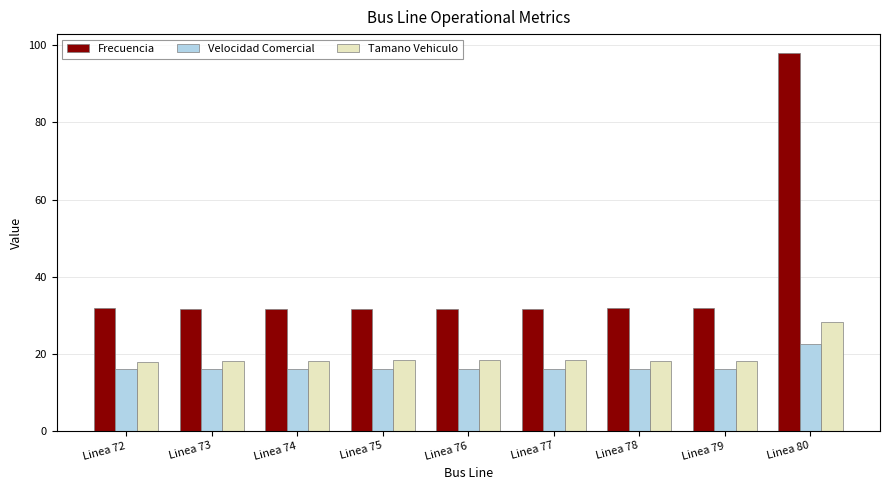

What is the total value across all series at Linea 78?

66.0